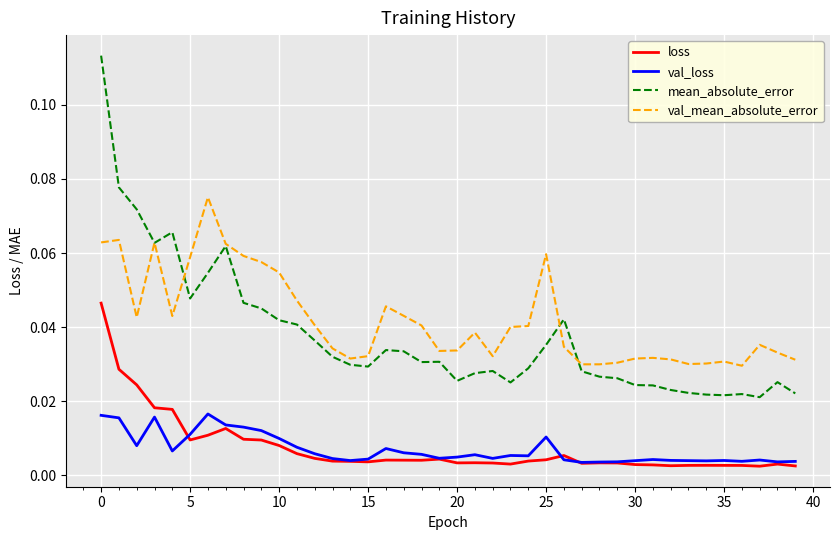

Rank the series by their maximum value, from highest to lowest.

mean_absolute_error, val_mean_absolute_error, loss, val_loss